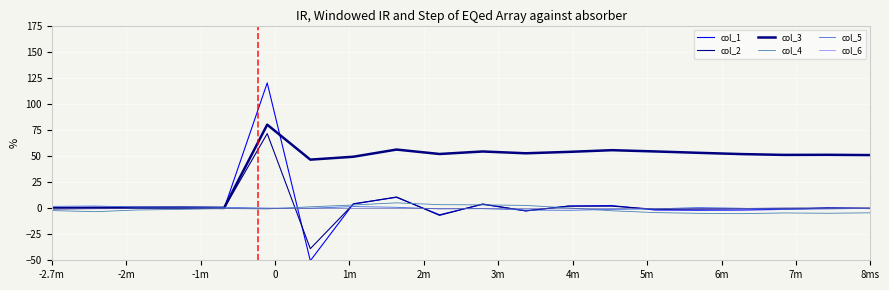

Does the chart display data point markers on the line(s)?

No